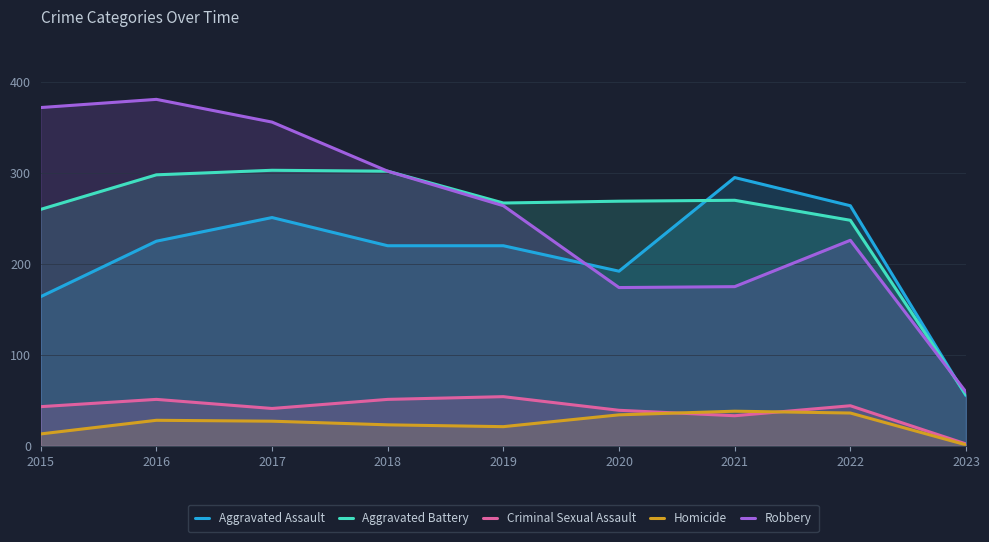

True or false: Aggravated Assault has more than 1 points higher than both neighbors.

True